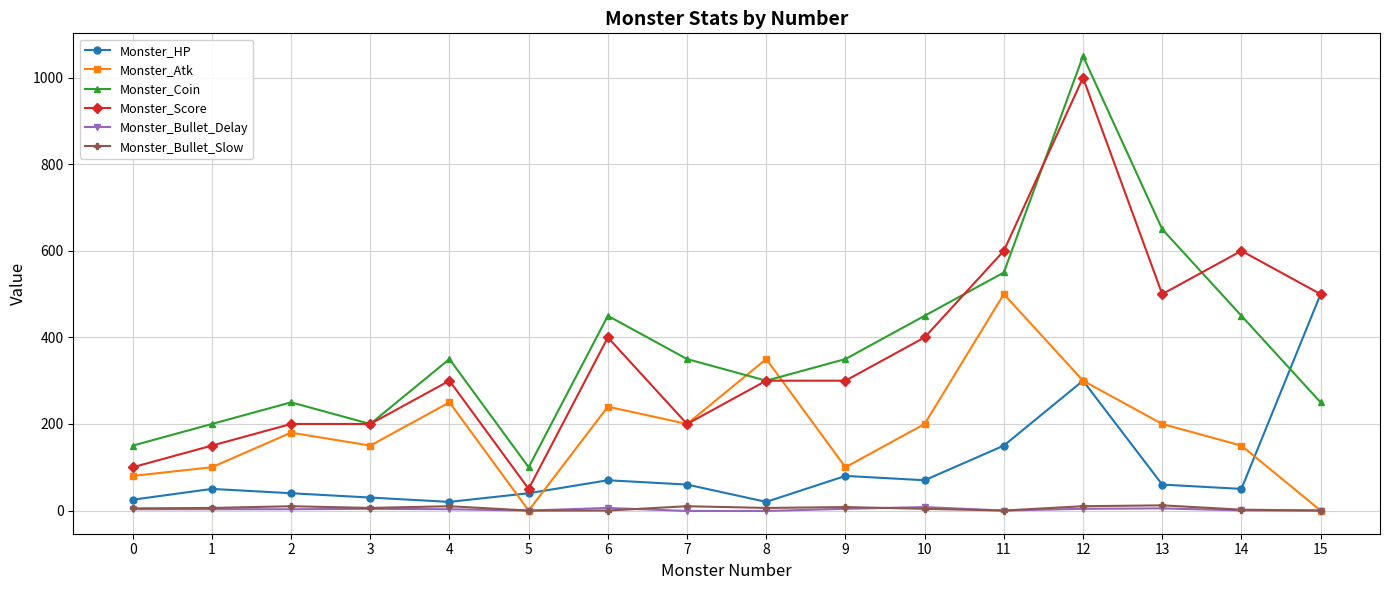

What are all the series names shown in the legend?

Monster_HP, Monster_Atk, Monster_Coin, Monster_Score, Monster_Bullet_Delay, Monster_Bullet_Slow